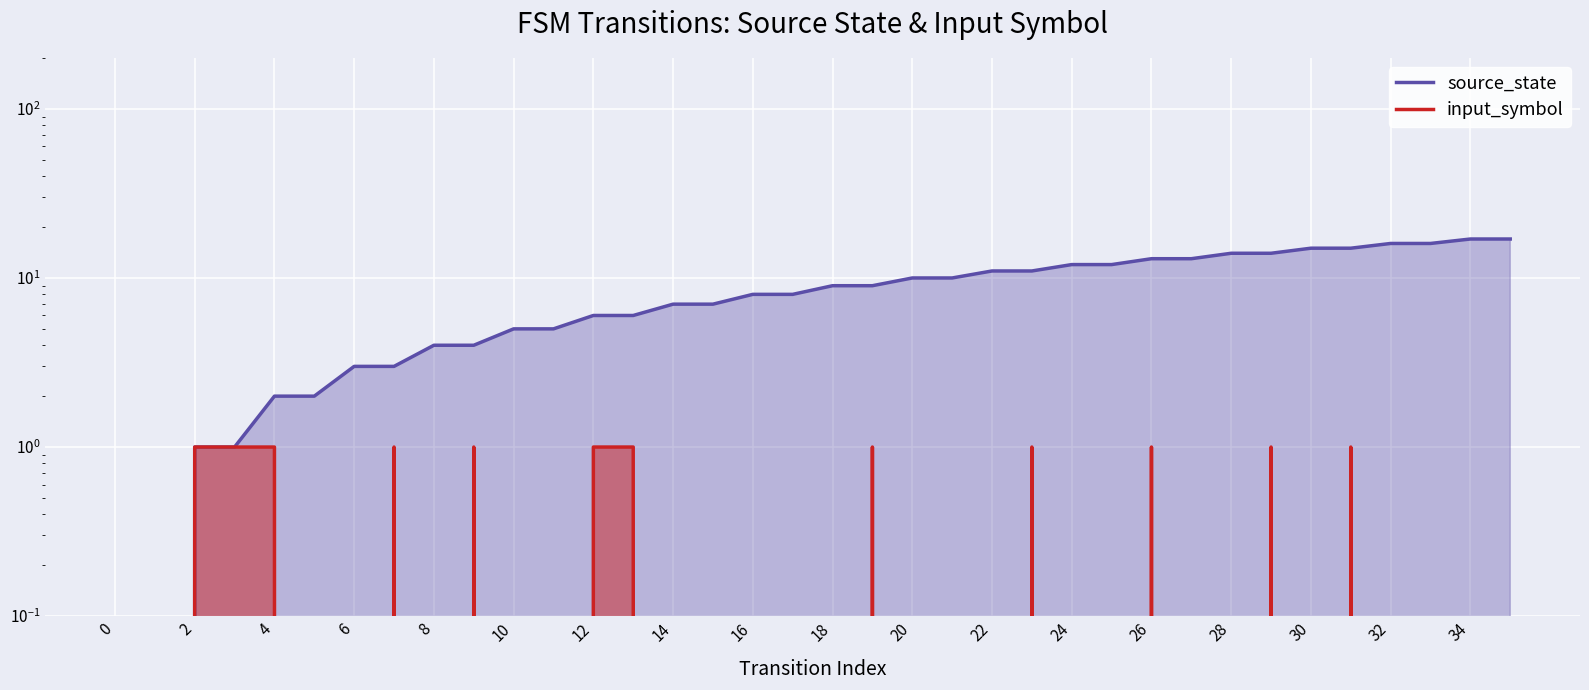

How many input_symbol values are between 0 and 1?

36